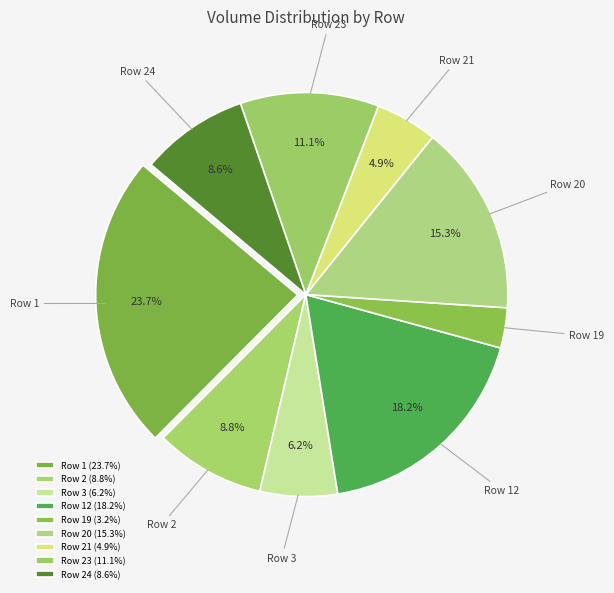

Does Row 24 represent more than half of the total?

No